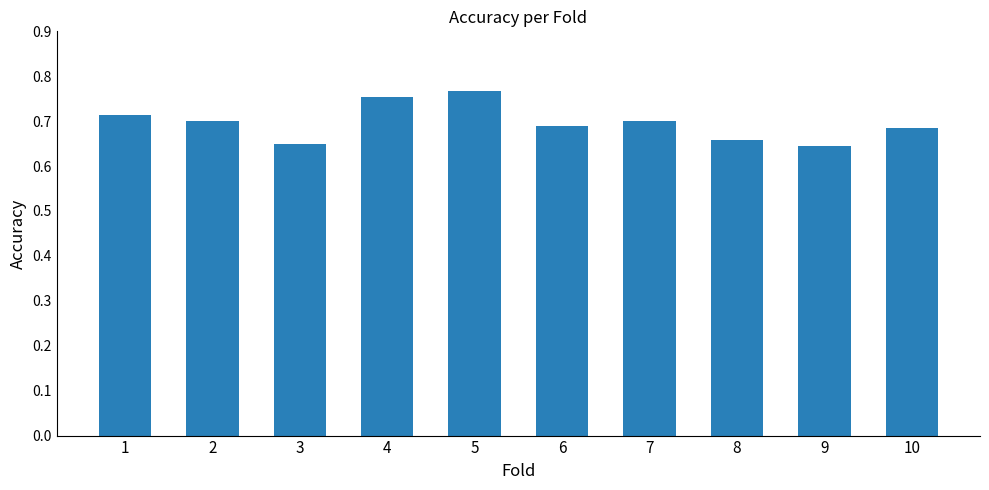

What is the change in value from 3 to 7?

+0.1